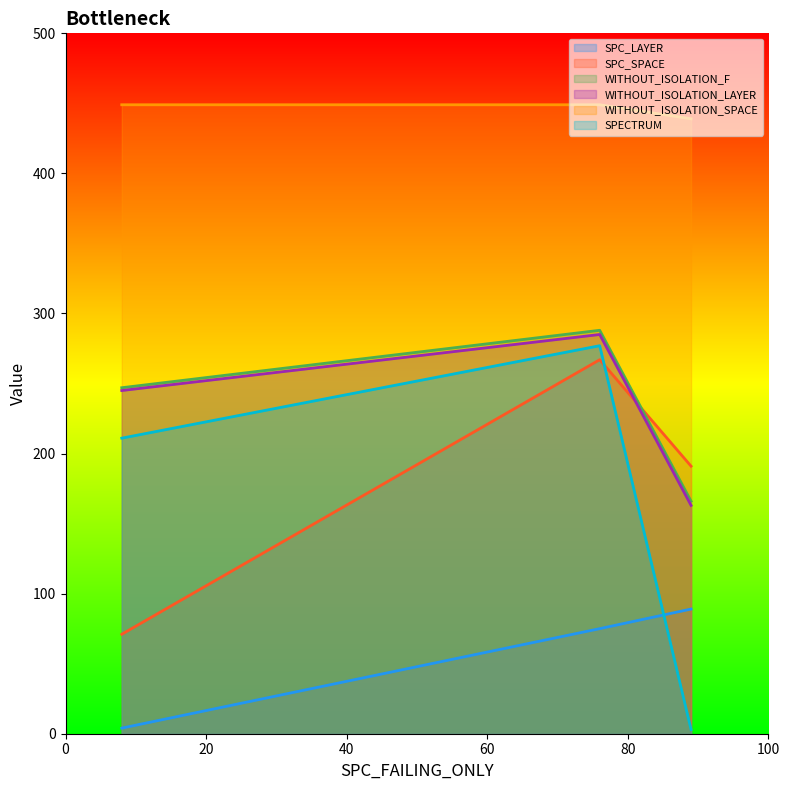

What is the maximum value for SPECTRUM?

277